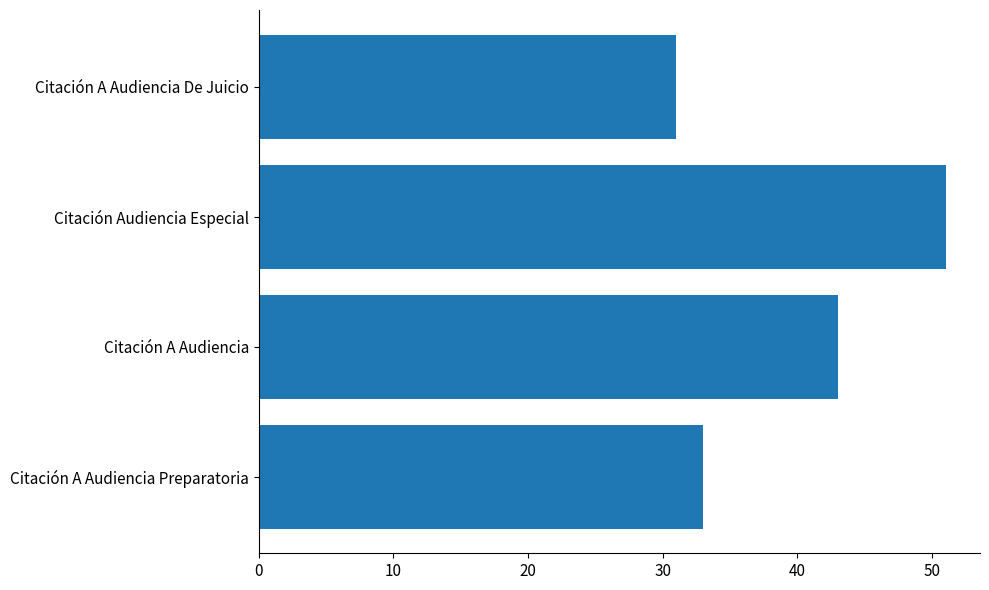

What is the minimum value shown in the chart?

31